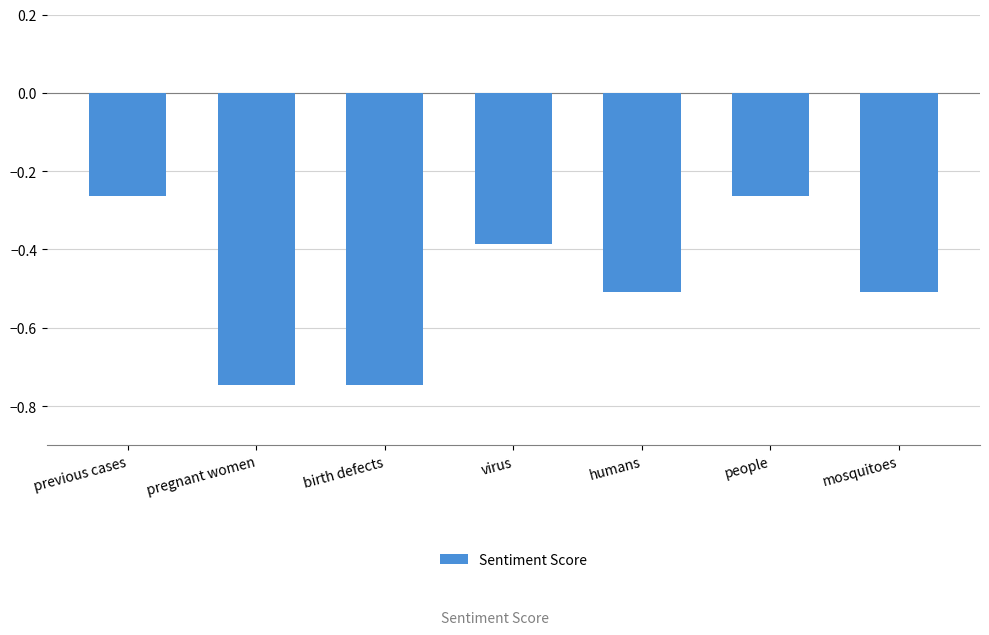

What is the difference between the maximum and second lowest values?

0.5